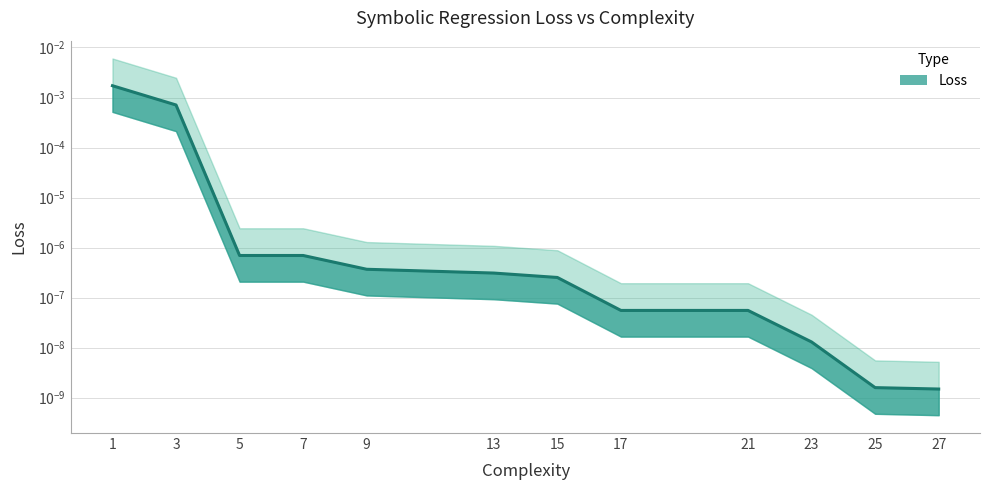

The value at 13 is 0.0. True or false?

False